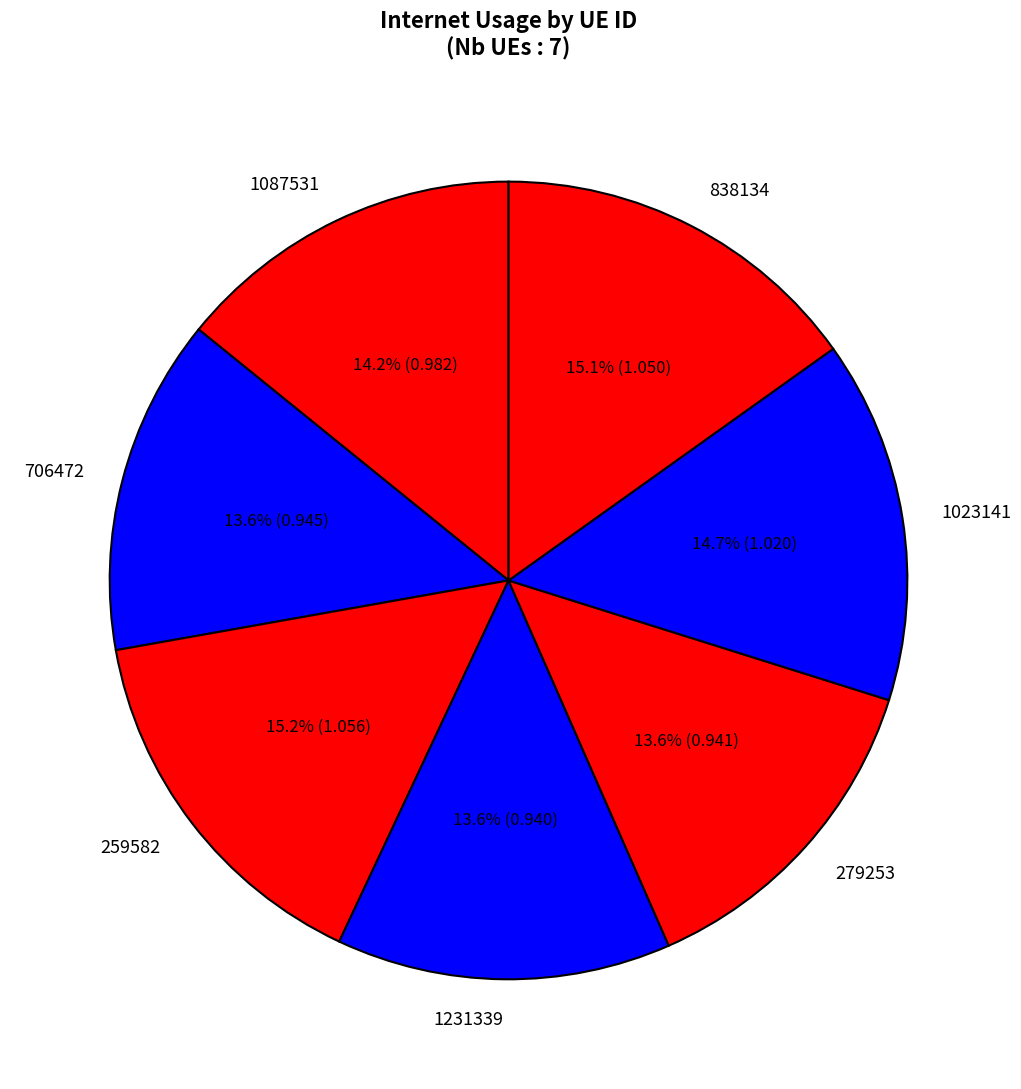

Which has a higher value, 1087531 or 279253?

1087531